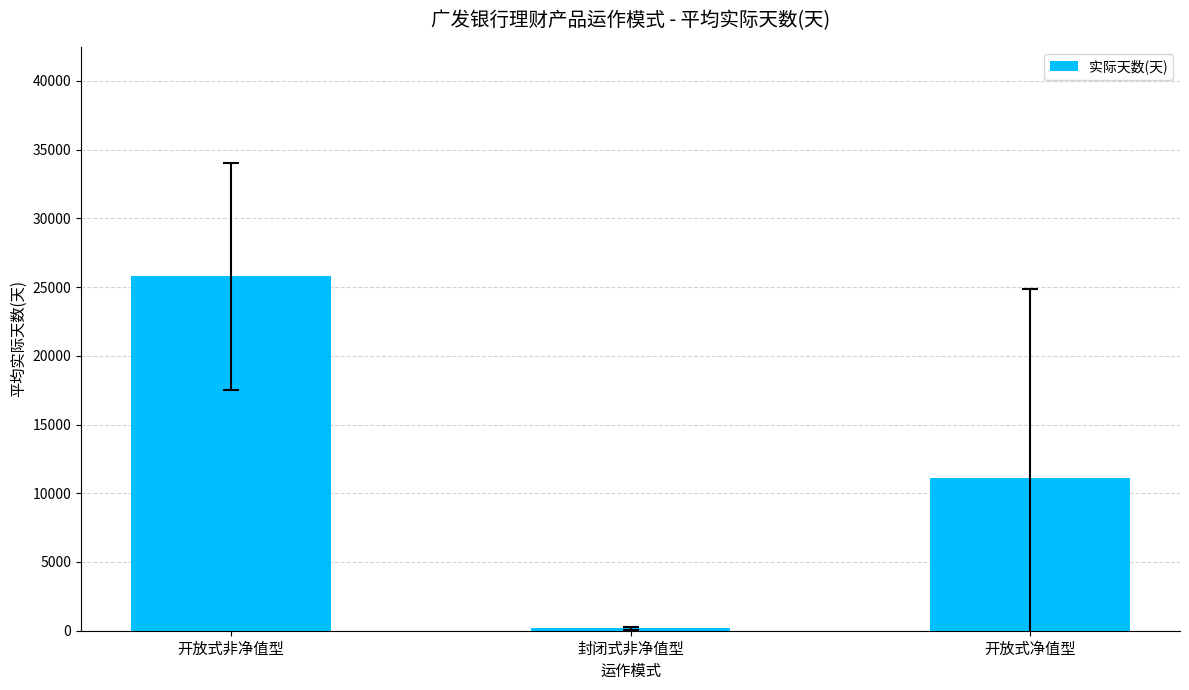

Which category has the lowest value across all series?

封闭式非净值型